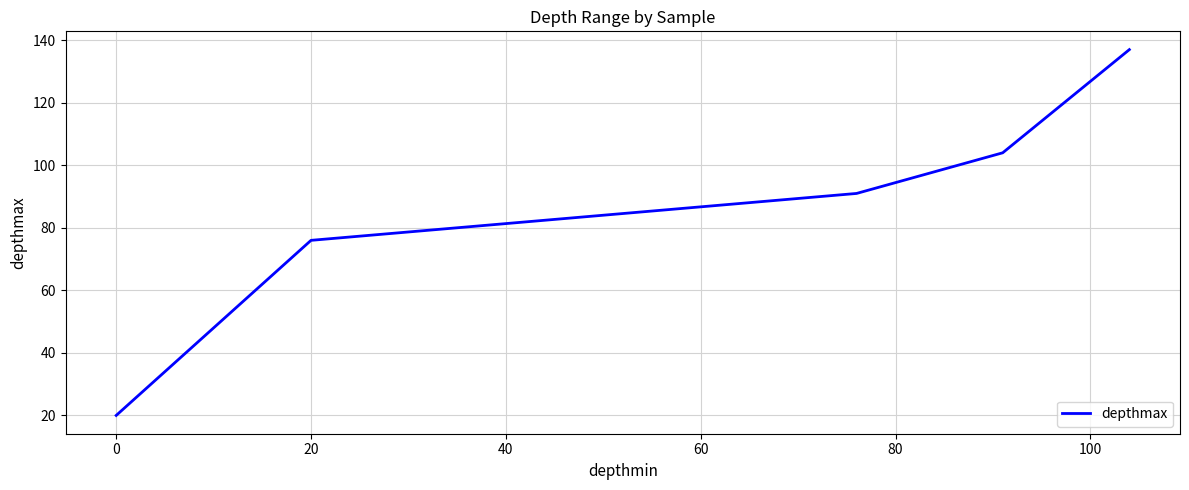

True or false: the data has more than 1 interior local peaks.

False